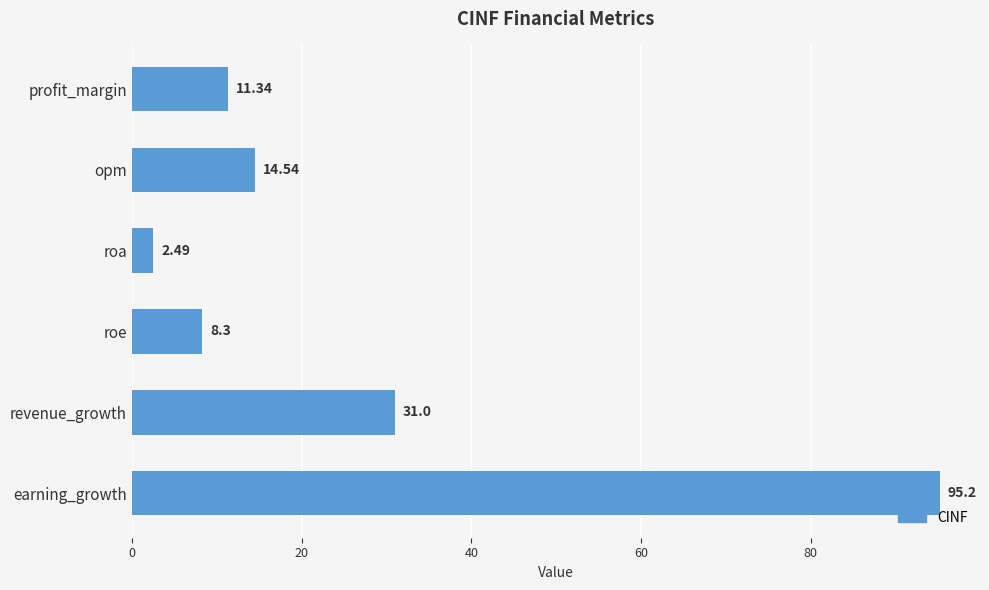

Rank the categories by value from highest to lowest.

earning_growth, revenue_growth, opm, profit_margin, roe, roa